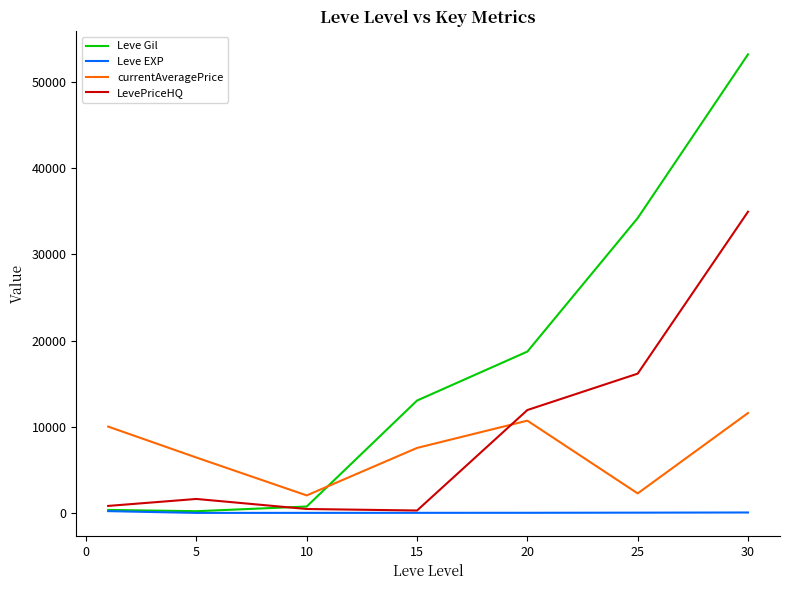

How many distinct data groups are displayed?

4